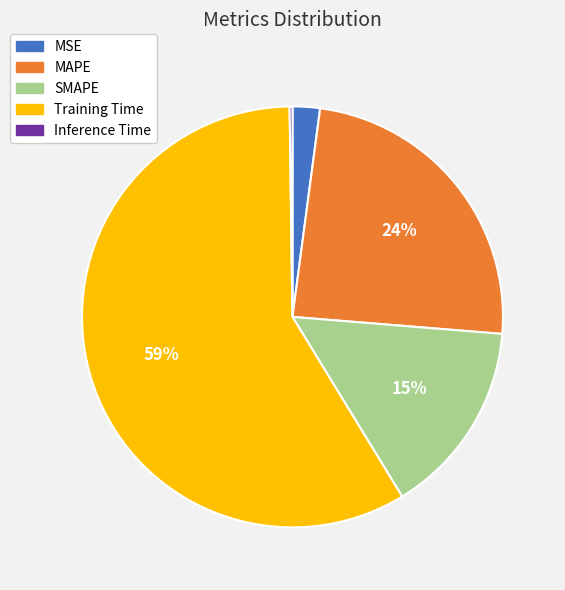

To the nearest percent, what is the average slice percentage?

20%